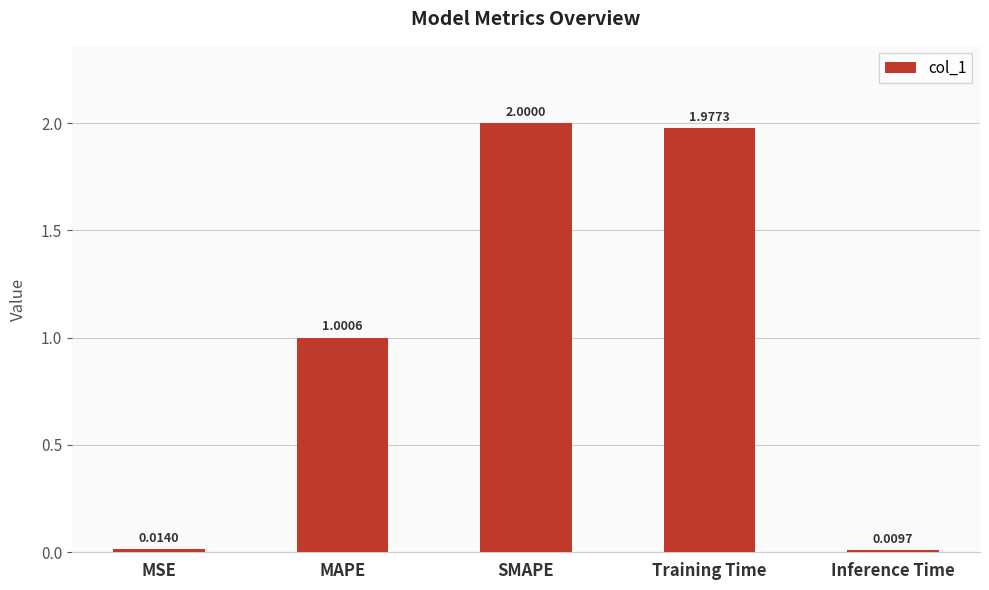

Between MSE and Inference Time, which is larger?

MSE